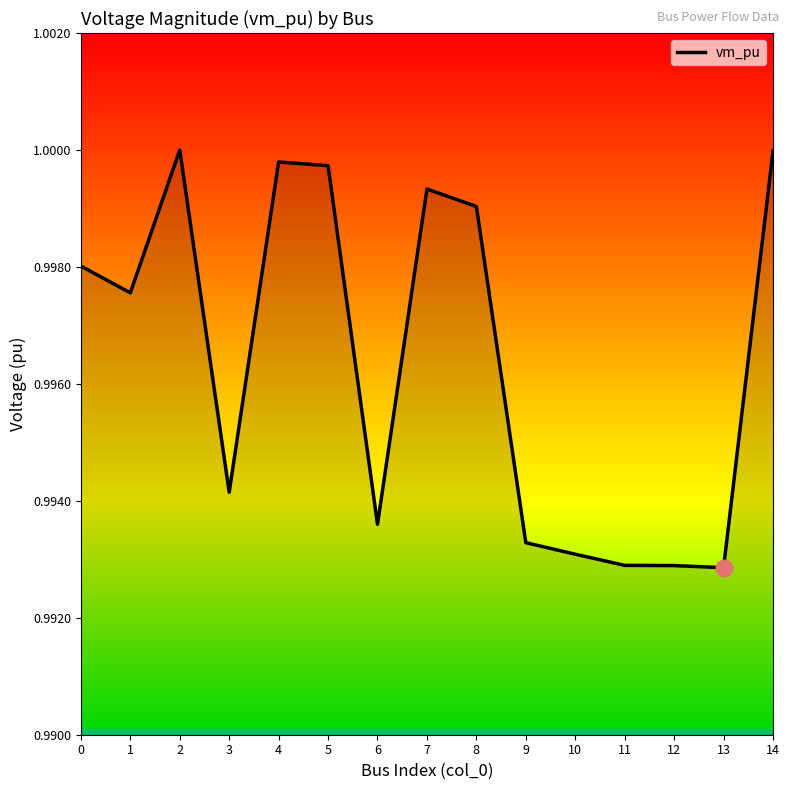

Between 8 and 14, which is larger?

14